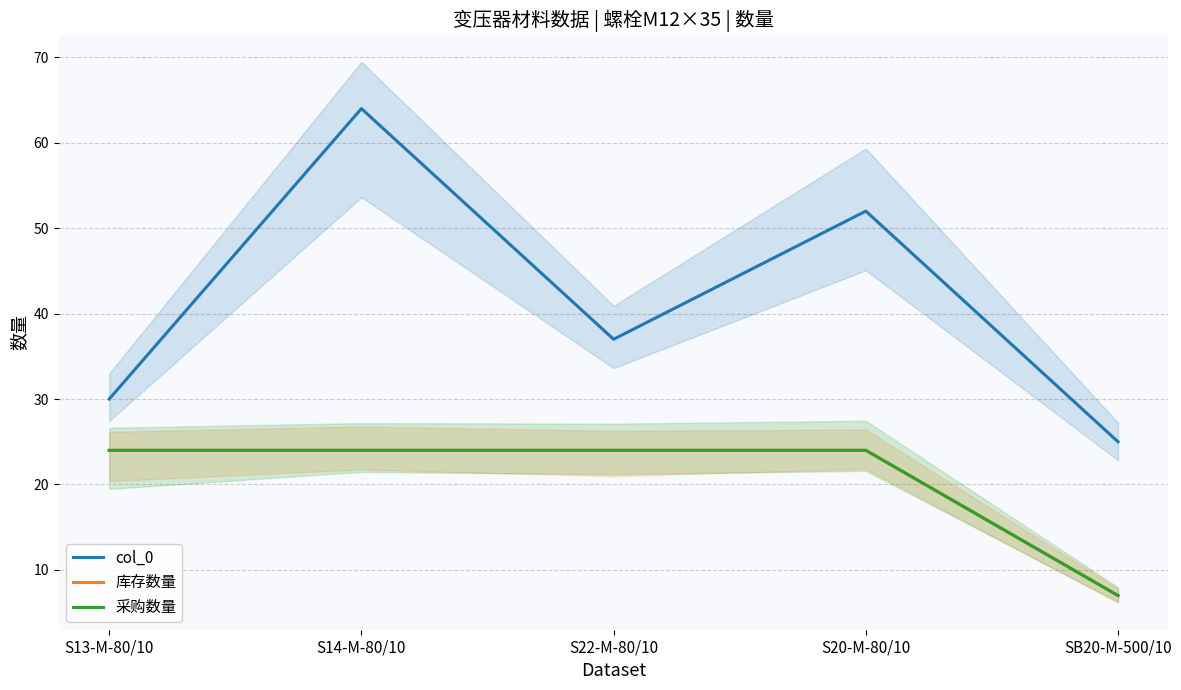

What is the label of the 5th point from the left?

SB20-M-500/10